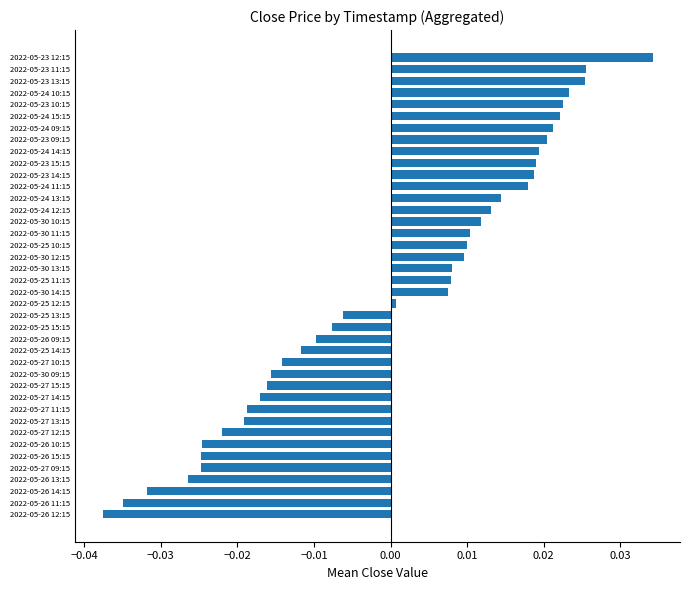

Between 2022-05-30 13:15 and 2022-05-30 11:15, which is larger?

2022-05-30 11:15